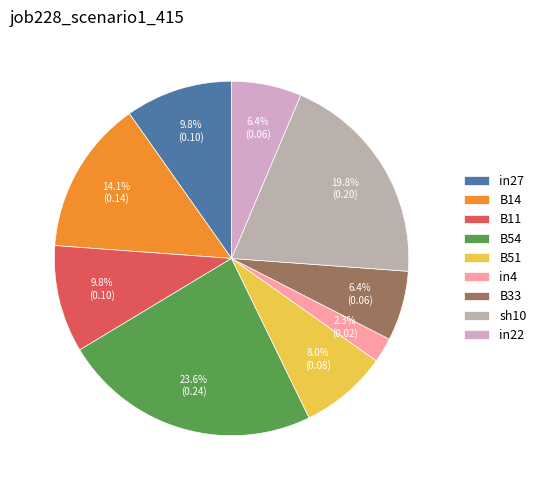

Is it true that B14 is 14% of the pie?

True